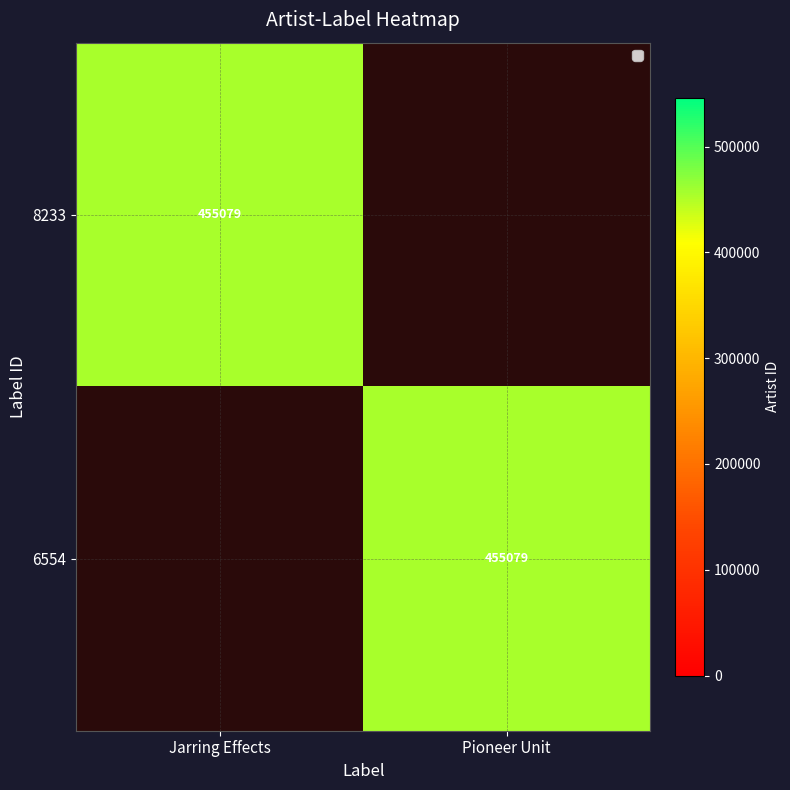

The 8233 series shows 604960 at Jarring Effects. True or false?

False